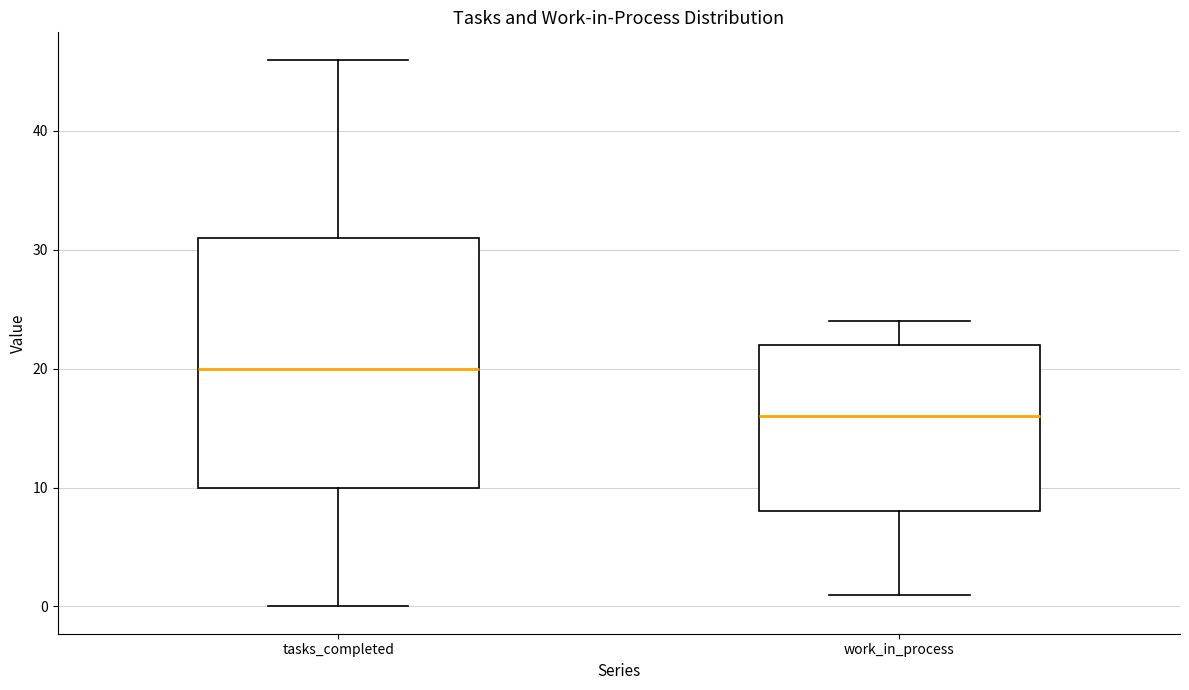

Reading left to right, transcribe this box plot: for each box, give where its median line is, the range the box spans, and where its two whiskers end, as read against the y-axis. The values are not printed on the chart, so give them approximately, as read against the axis.

tasks_completed: median 20, box 10 to 31, whiskers 0 to 46
work_in_process: median 16, box 8 to 22, whiskers 1 to 24